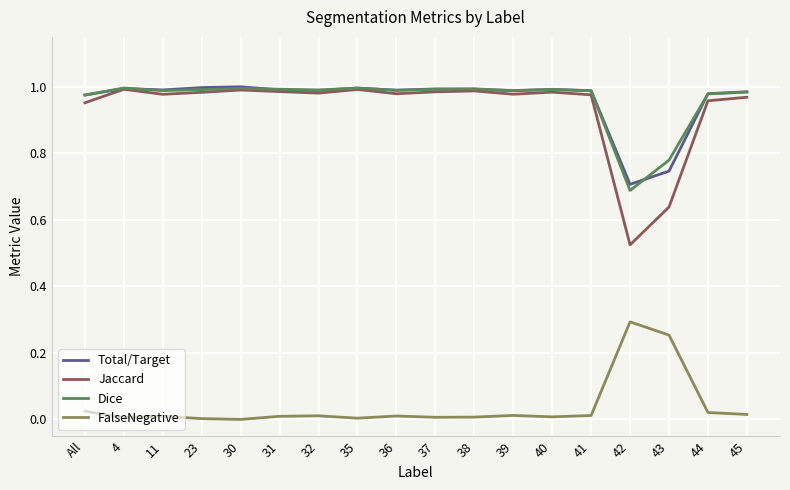

At which label does FalseNegative reach its peak?

42